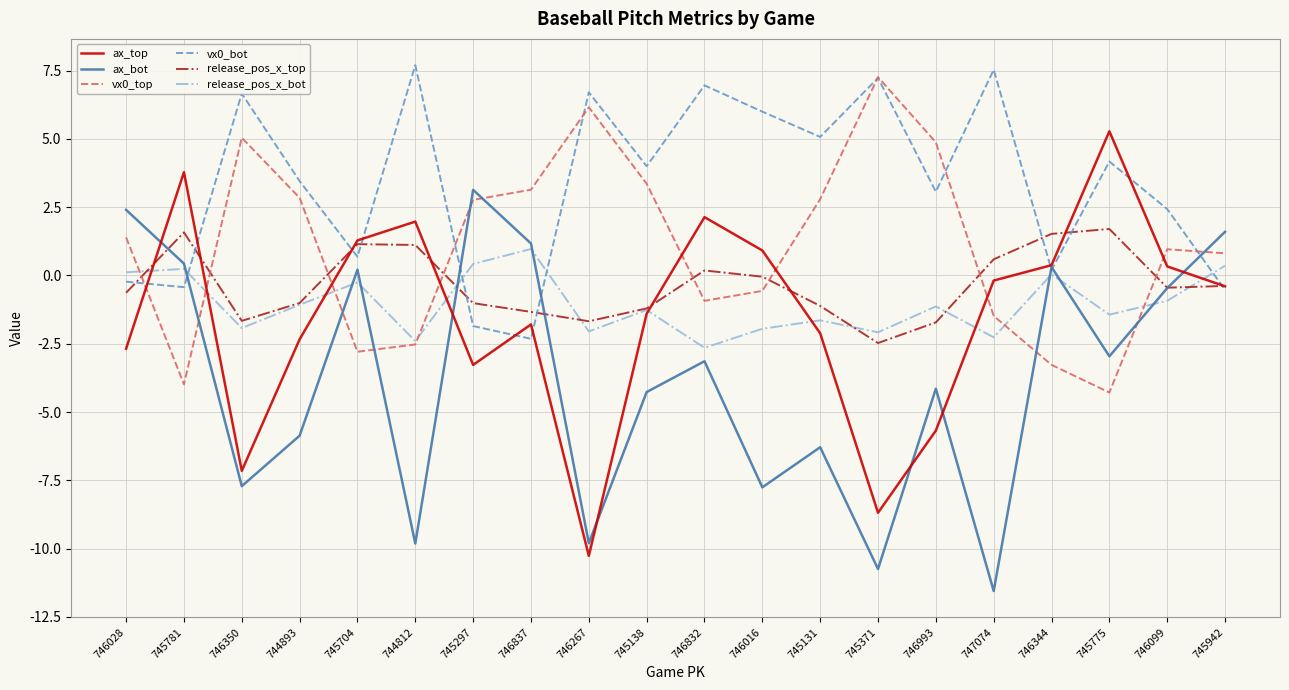

How many lines are shown in the chart?

6